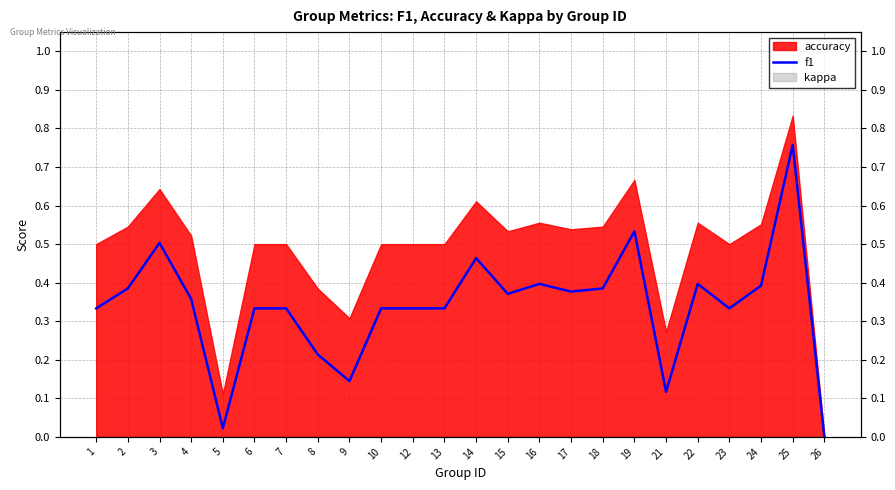

Reading right to left, what are all the values shown in this chart?

26=0.0	25=0.8	24=0.4	23=0.3	22=0.4	21=0.1	19=0.5	18=0.4	17=0.4	16=0.4	15=0.4	14=0.5	13=0.3	12=0.3	10=0.3	9=0.1	8=0.2	7=0.3	6=0.3	5=0.0	4=0.4	3=0.5	2=0.4	1=0.3